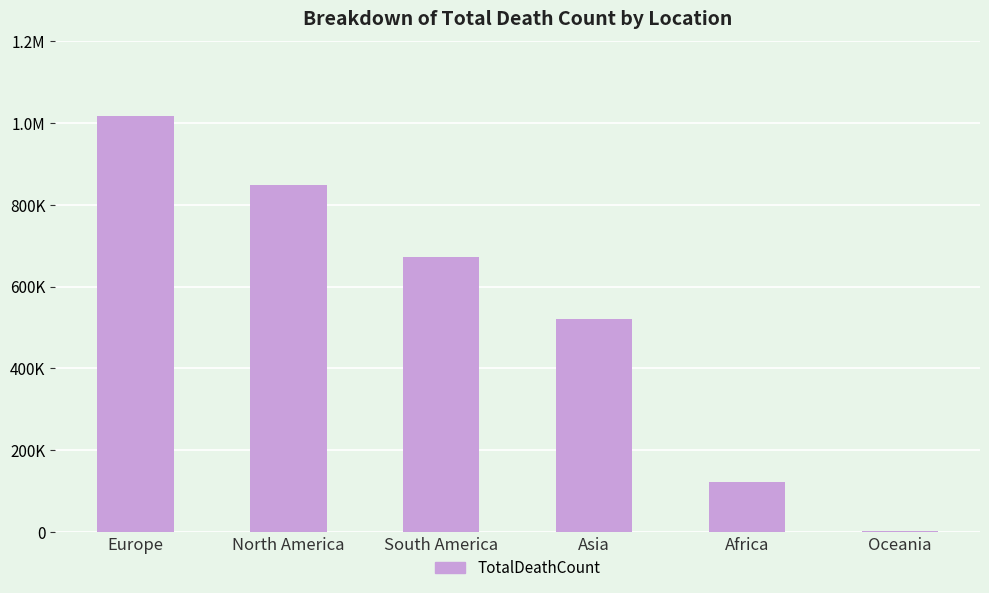

Is it true that the value at Africa is 121784?

True